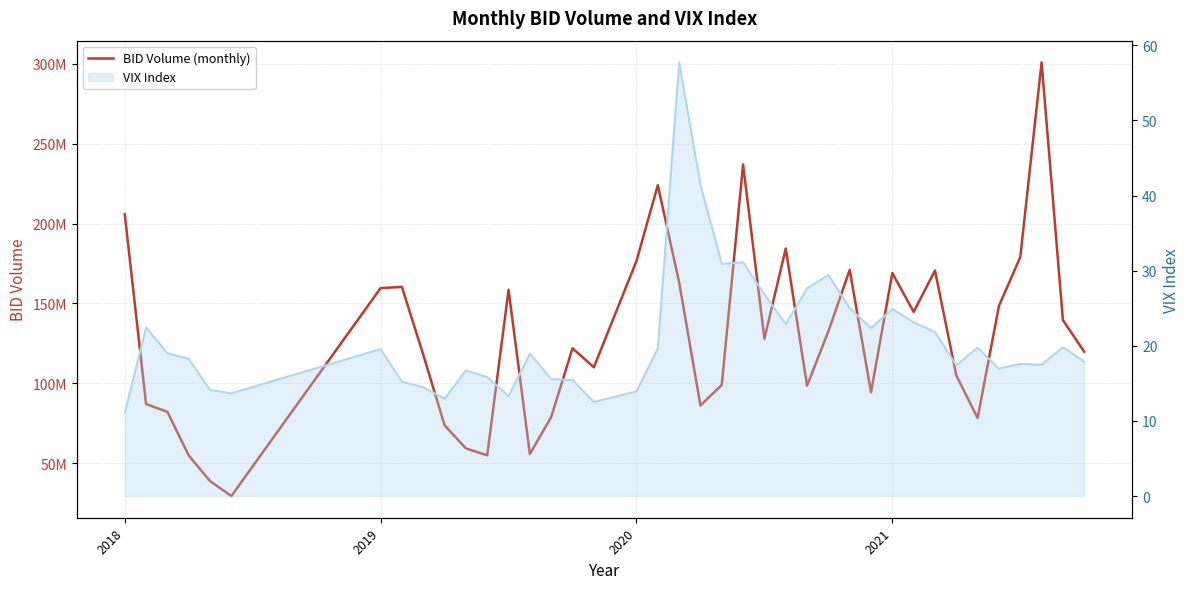

Rank the series by their maximum value, from highest to lowest.

BID Volume (monthly), VIX Index (line)